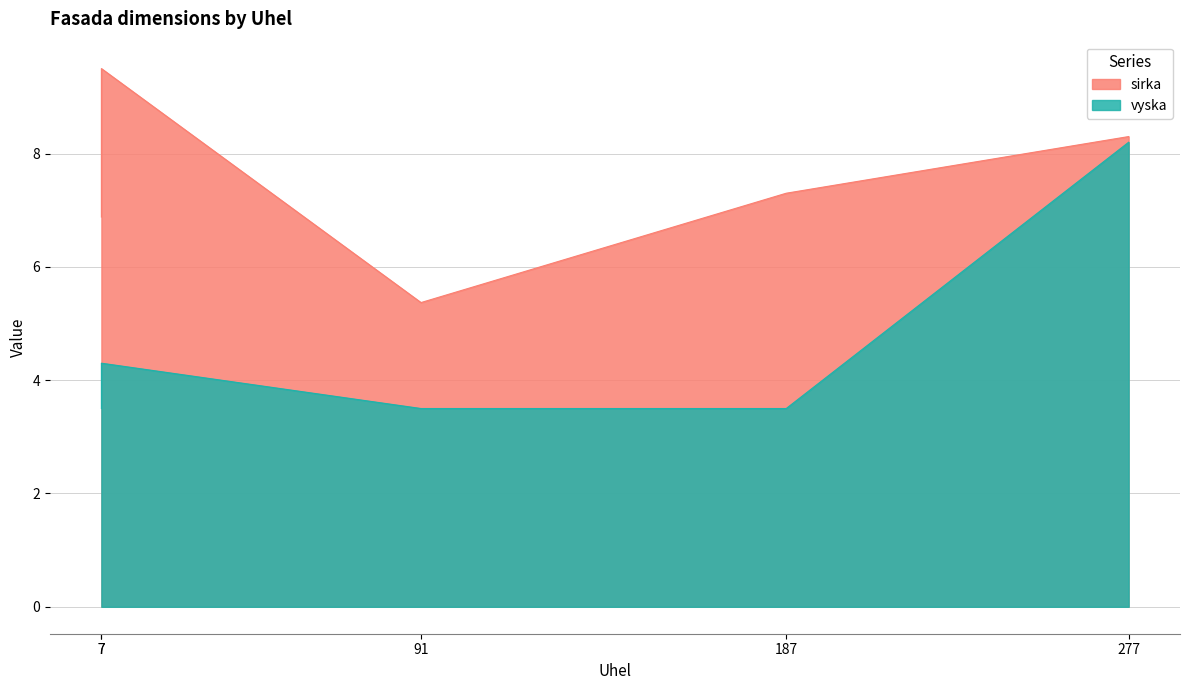

The sirka series shows 7.3 at 187. True or false?

True